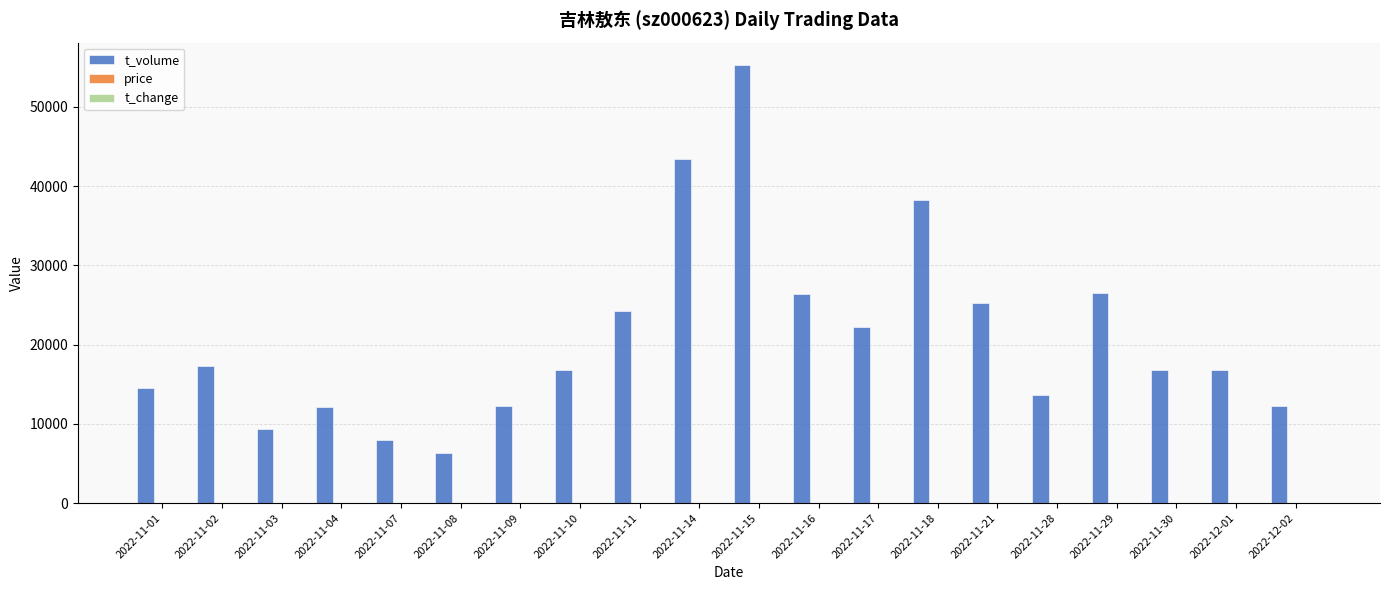

Which series changed the most between 2022-11-02 and 2022-11-15?

t_volume